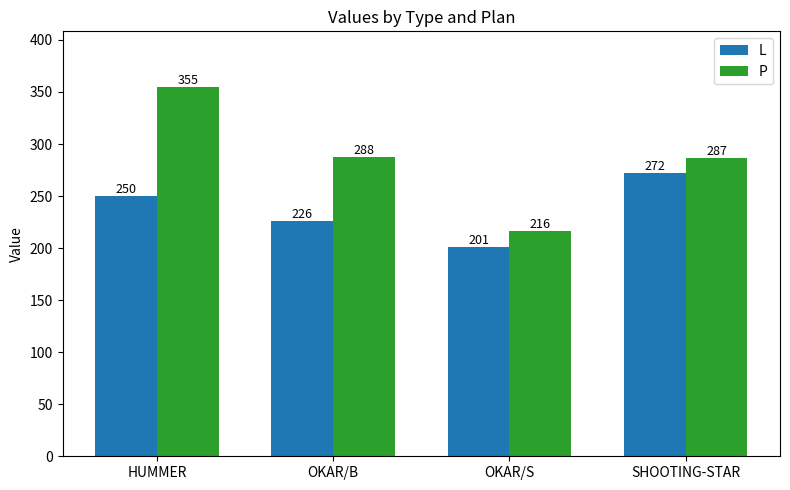

What is the difference between the P values at SHOOTING-STAR and HUMMER?

68